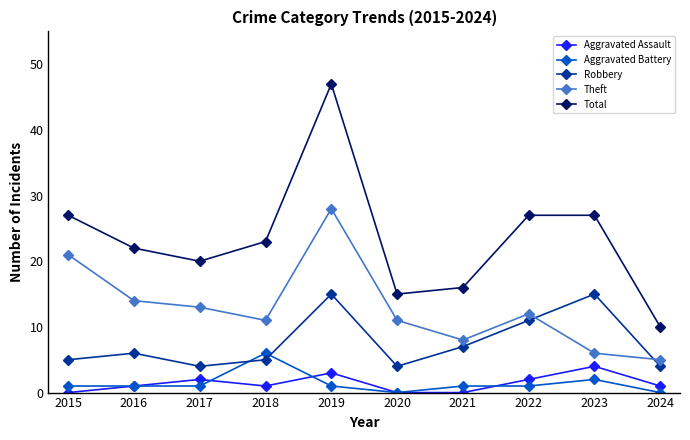

What are all the series names shown in the legend?

Aggravated Assault, Aggravated Battery, Robbery, Theft, Total